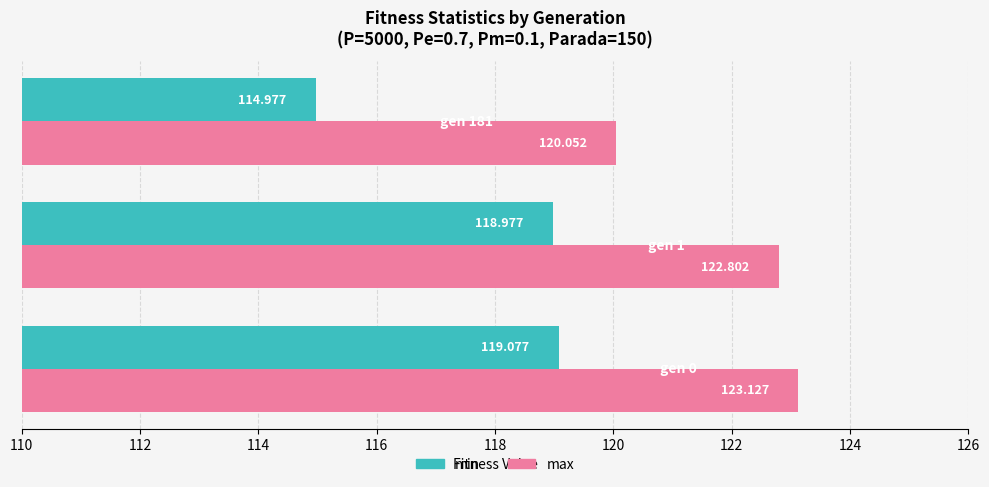

Which series has the widest spread of values?

min